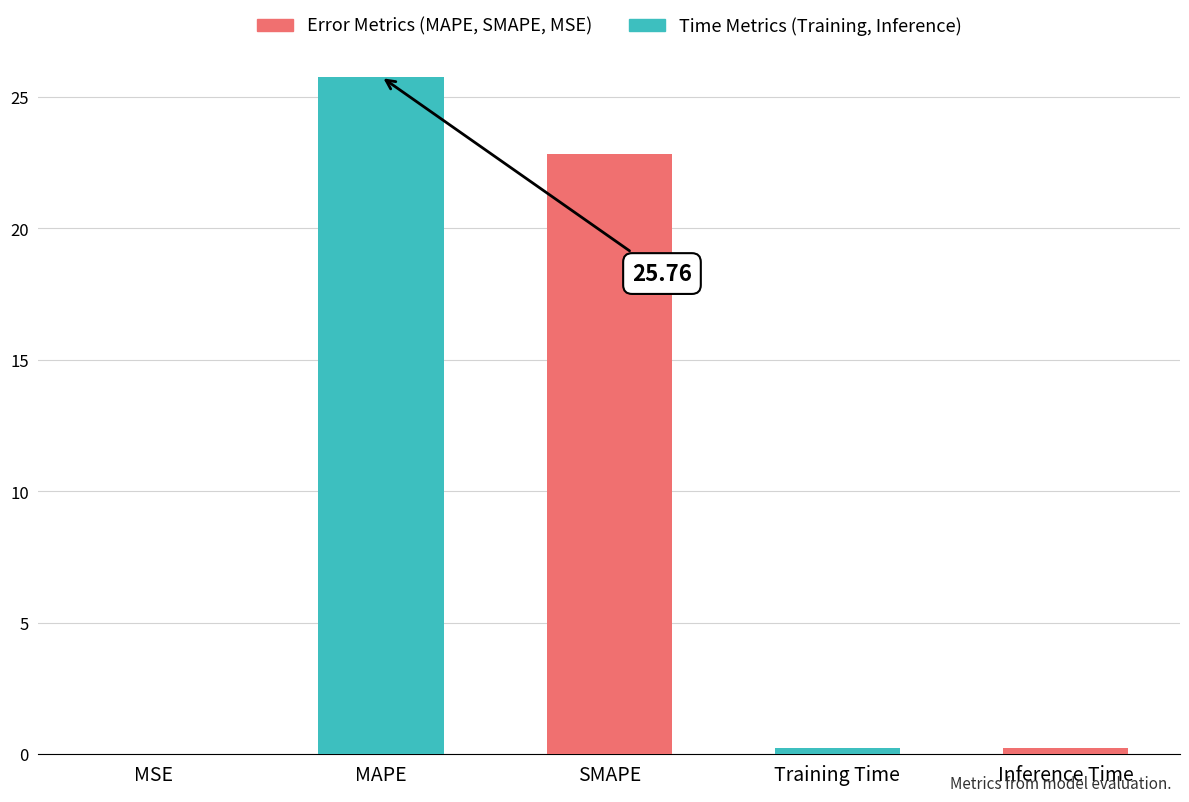

Rank the categories by value from lowest to highest.

MSE, Training Time, Inference Time, SMAPE, MAPE